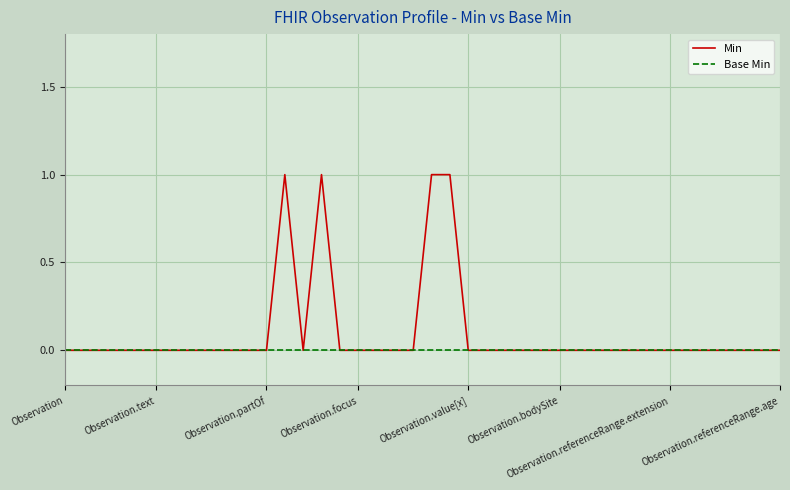

Rank the series by their average value, from highest to lowest.

Min, Base Min